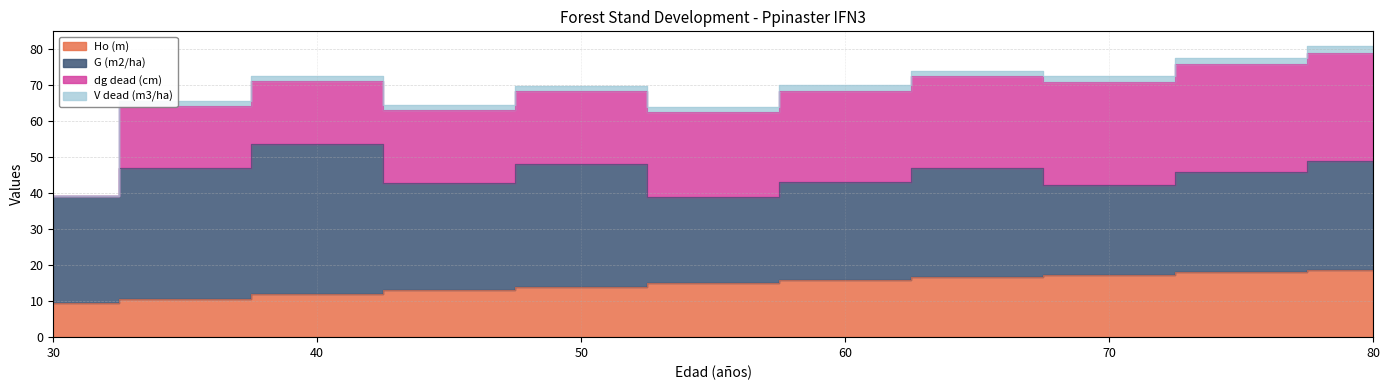

At which category does V dead (m3/ha) reach its first local valley?

55